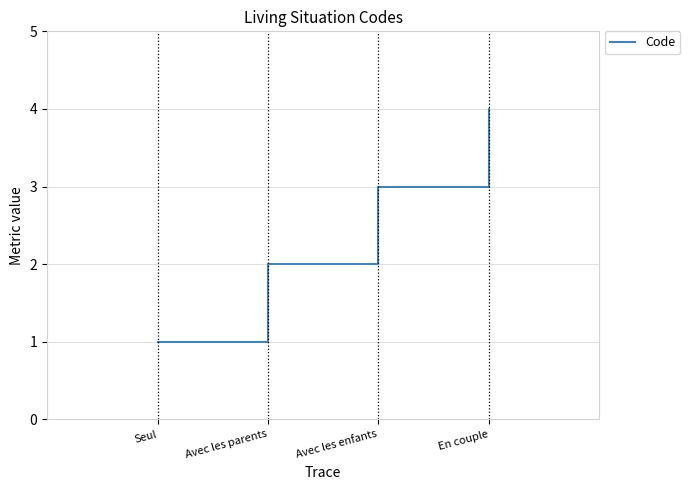

Reading right to left, extract all data points from this chart.

4	3	2	1